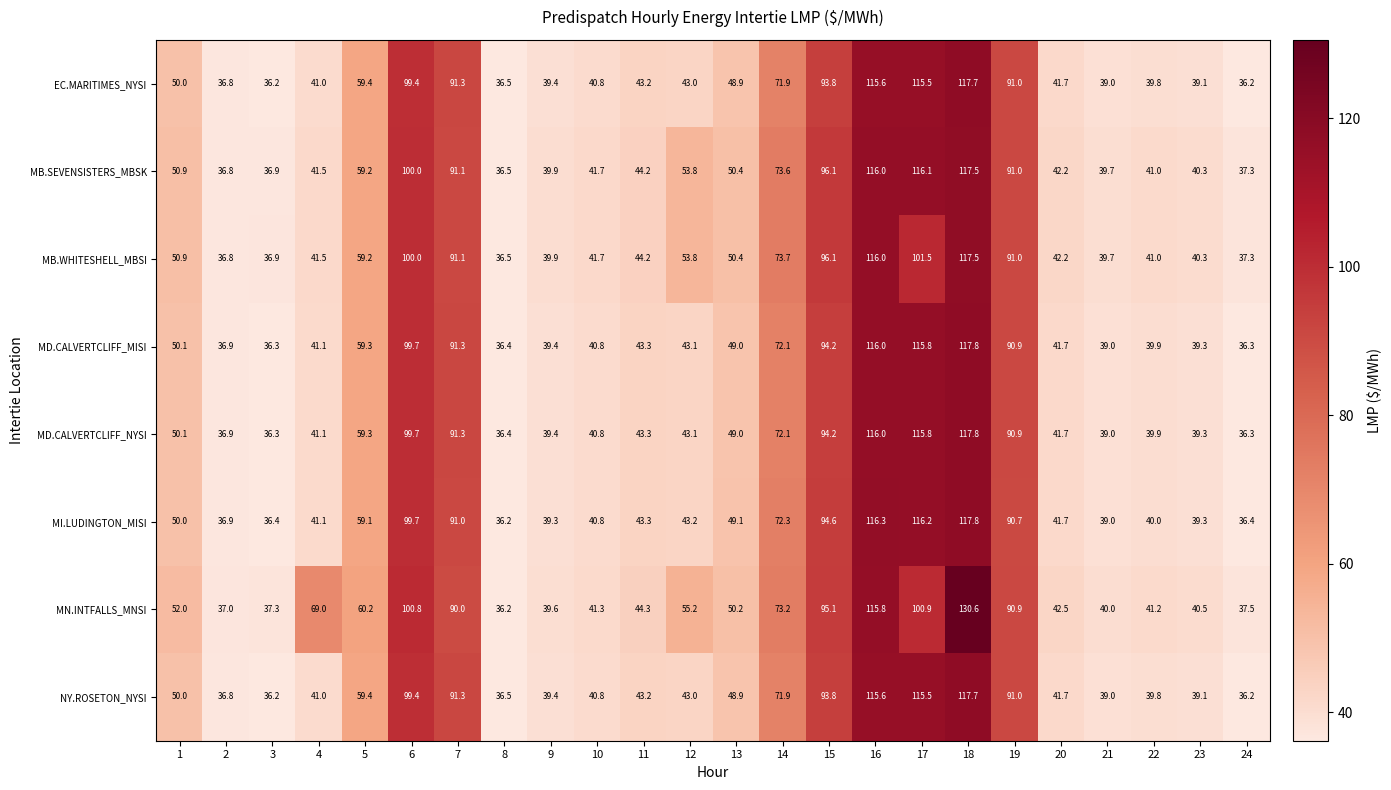

What is the sum of the MB.WHITESHELL_MBSI values at 12 and 13?

104.2